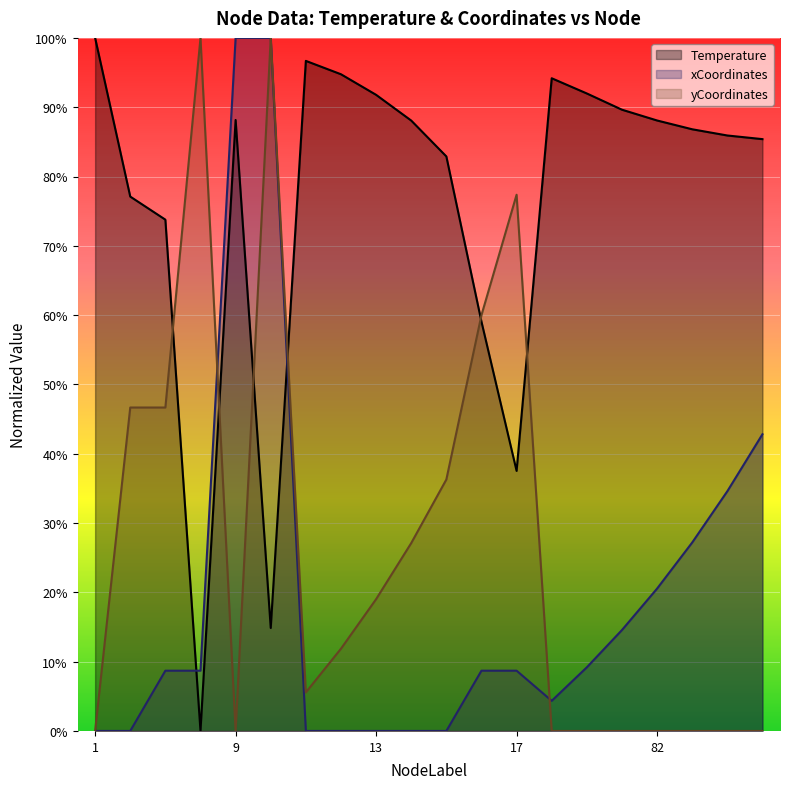

How many interior local valleys does the Temperature series have?

3